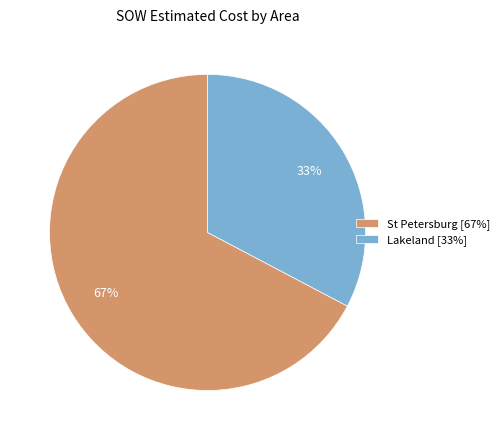

Is there any slice that represents more than half of the pie?

Yes